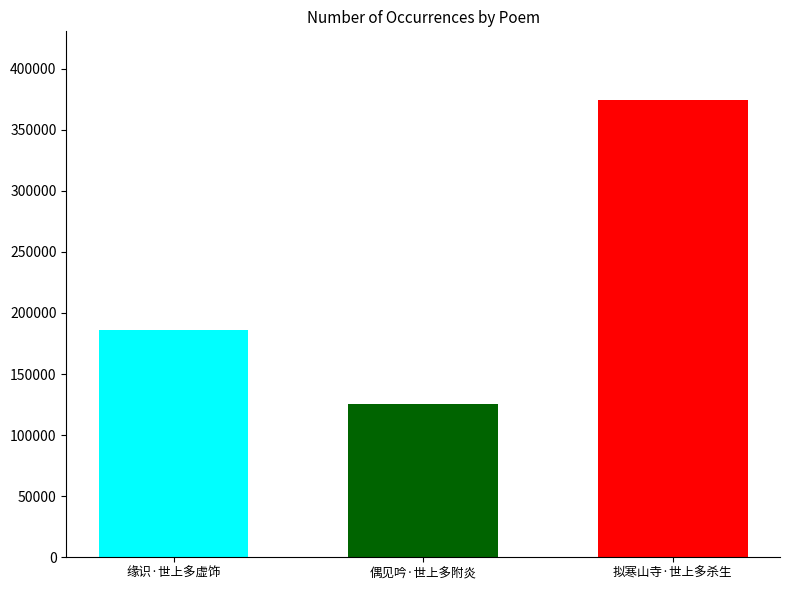

What is the smallest value displayed?

125873